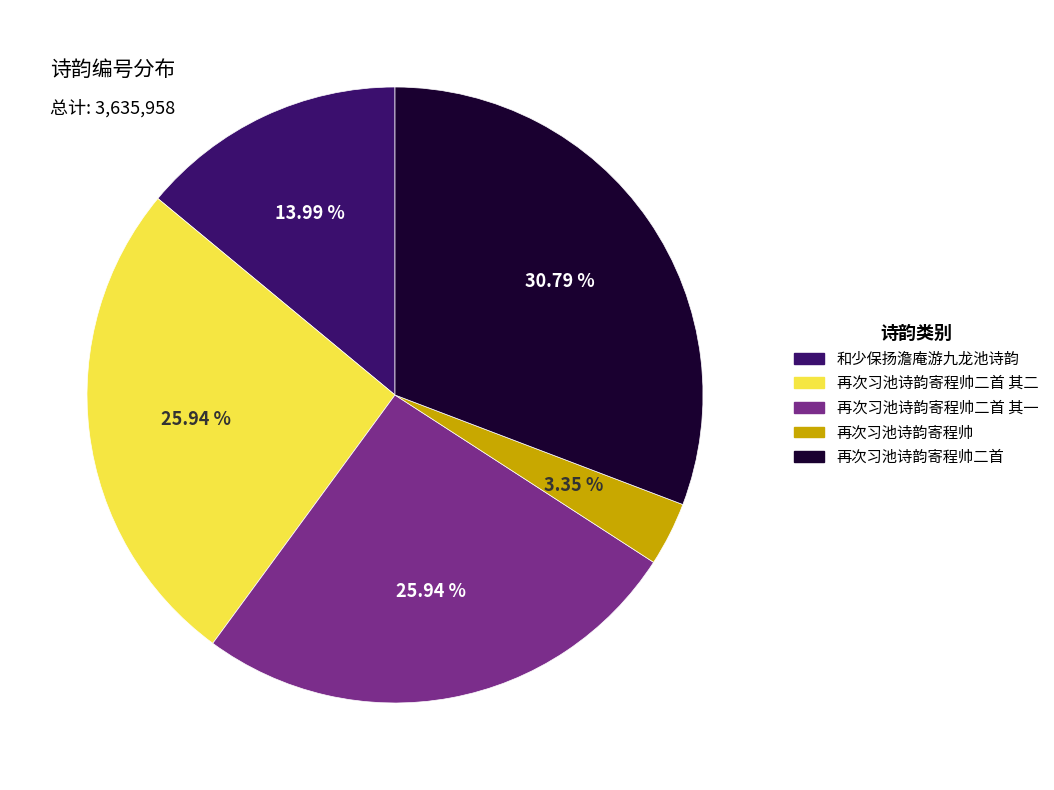

Is there a majority slice in this chart?

No